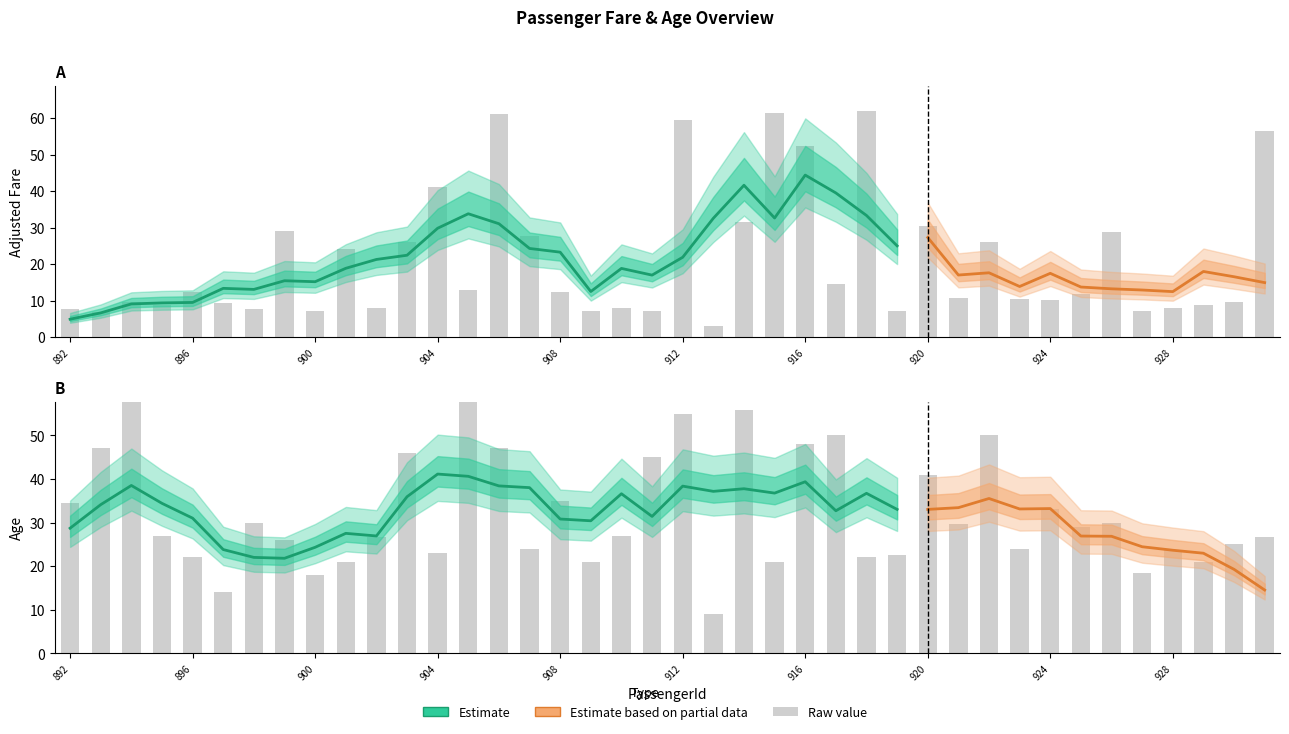

Which series has the largest range (max minus min)?

adj_fare